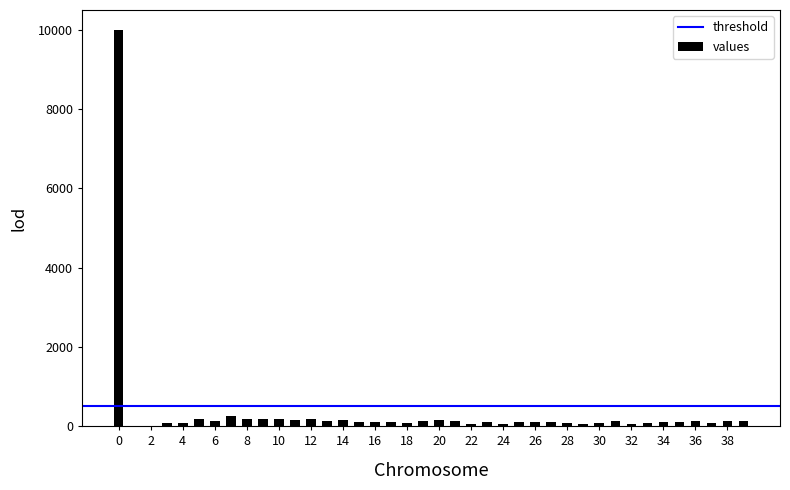

What is the sum of all values?

14338